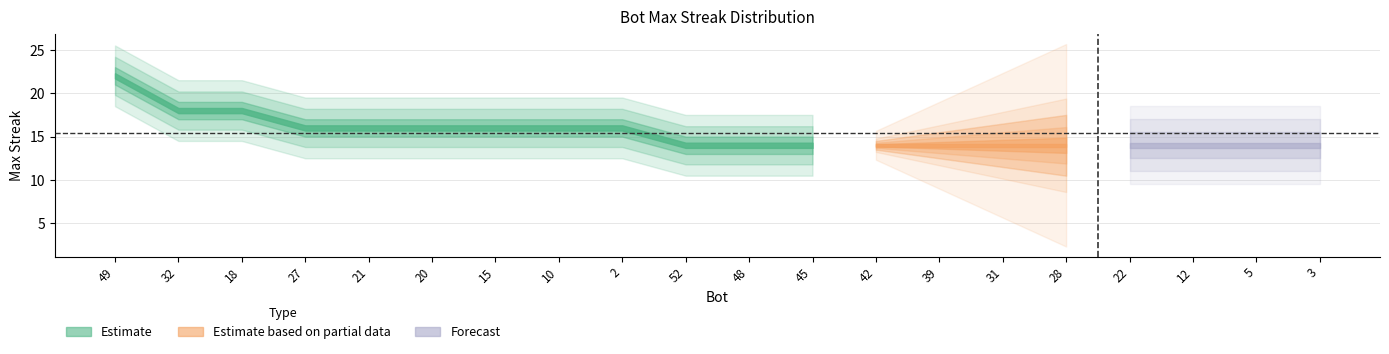

What is the sum of all values?

308